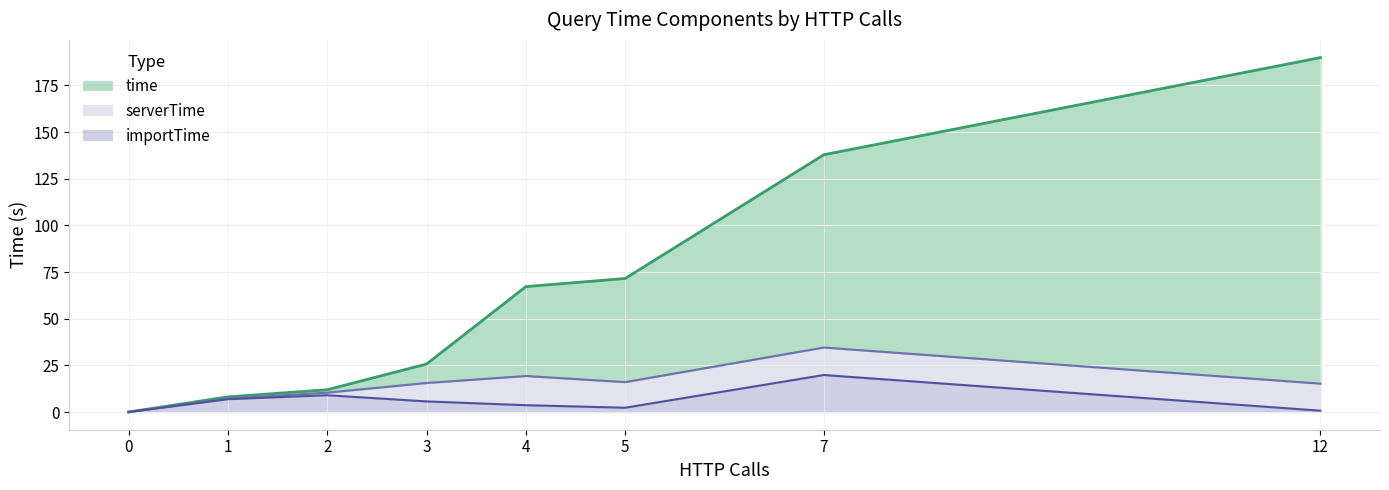

True or false: time and importTime cross at least once.

False